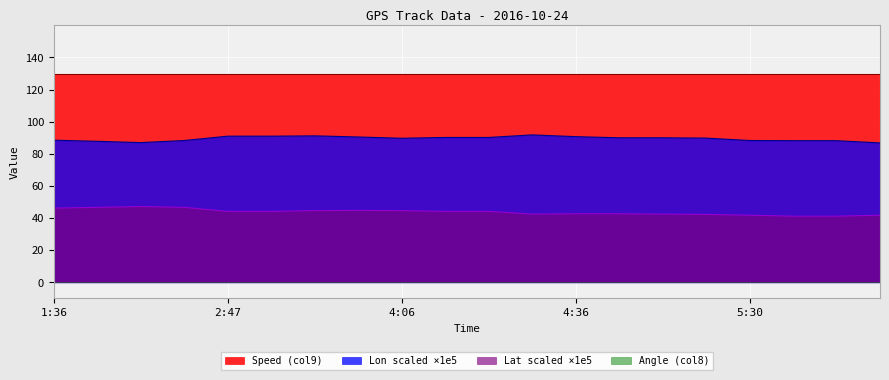

Does the chart display data point markers on the line(s)?

No